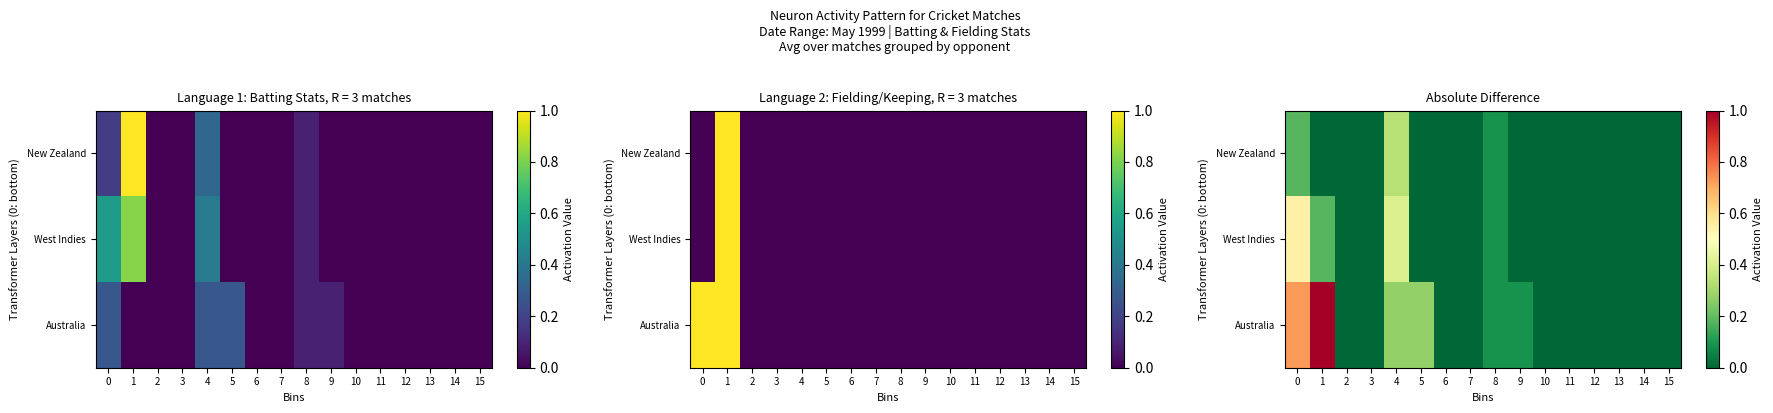

What is the greatest value displayed?

1.0